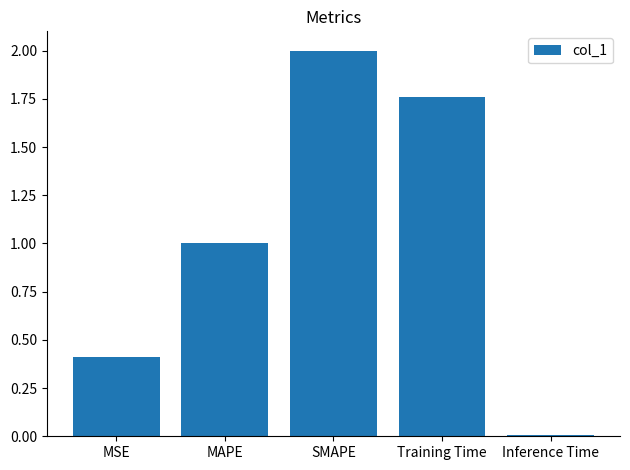

What is the greatest value displayed?

2.0